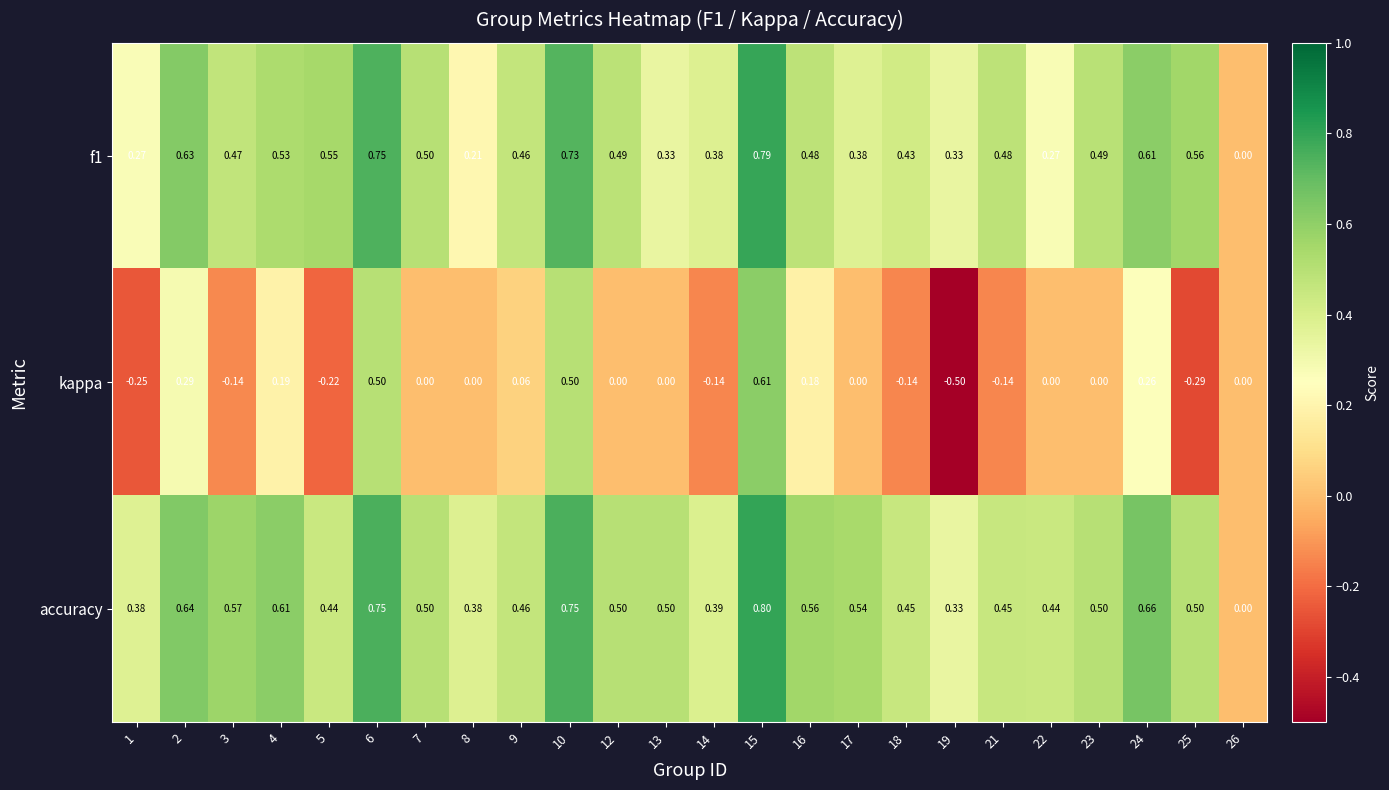

How many categories are shown in the chart?

24